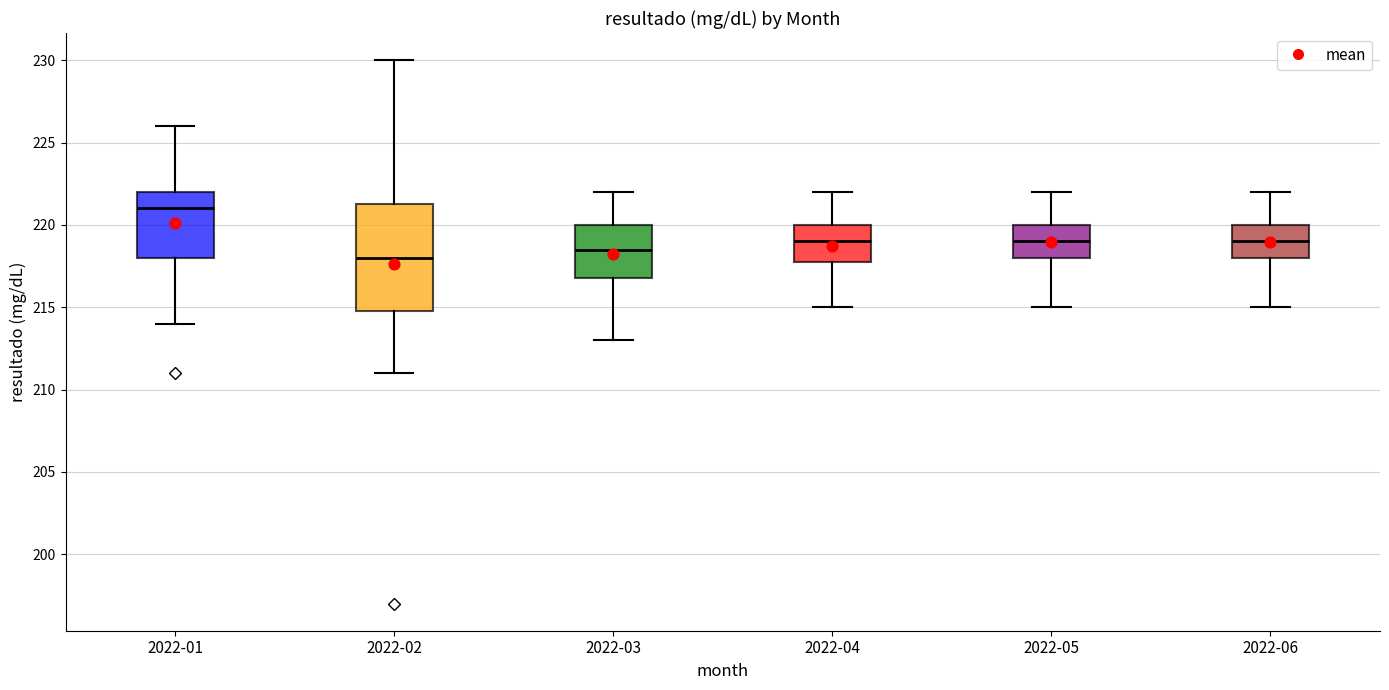

Reading left to right, read every box against the y-axis: the position of its median line, the range the box covers, and the ends of its whiskers. The values are not printed on the chart, so give them approximately, as read against the axis.

2022-01: median 221.0, box 218.0 to 222.0, whiskers 214.0 to 226.0
2022-02: median 218.0, box 215.0 to 221.5, whiskers 211.0 to 230.0
2022-03: median 218.5, box 217.0 to 220.0, whiskers 213.0 to 222.0
2022-04: median 219.0, box 218.0 to 220.0, whiskers 215.0 to 222.0
2022-05: median 219.0, box 218.0 to 220.0, whiskers 215.0 to 222.0
2022-06: median 219.0, box 218.0 to 220.0, whiskers 215.0 to 222.0